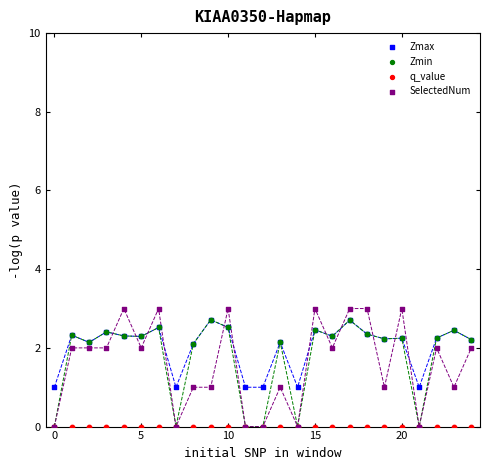

Which series reaches the maximum Y coordinate?

SelectedNum